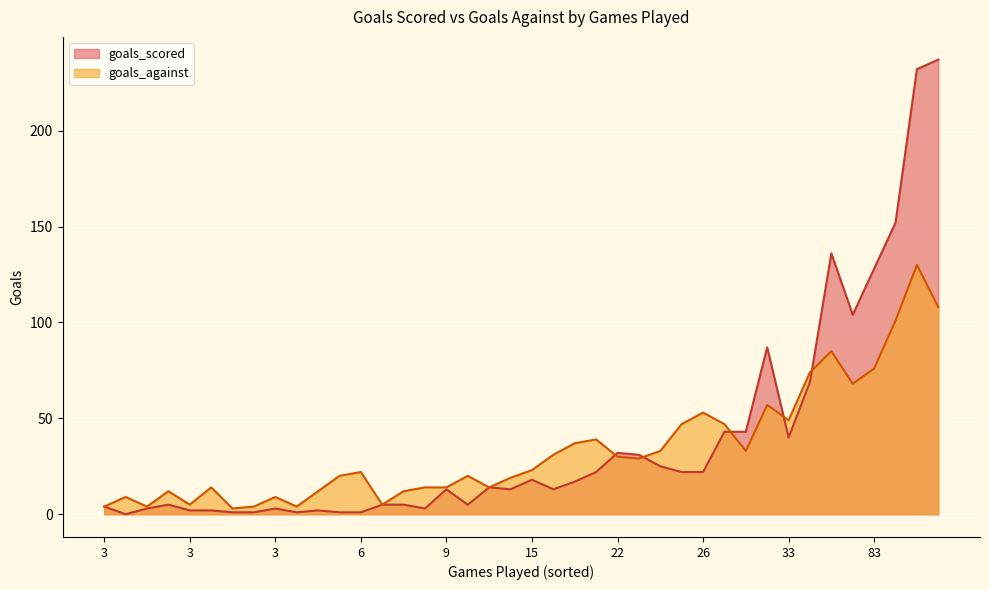

Which series has the largest total across all categories?

goals_scored